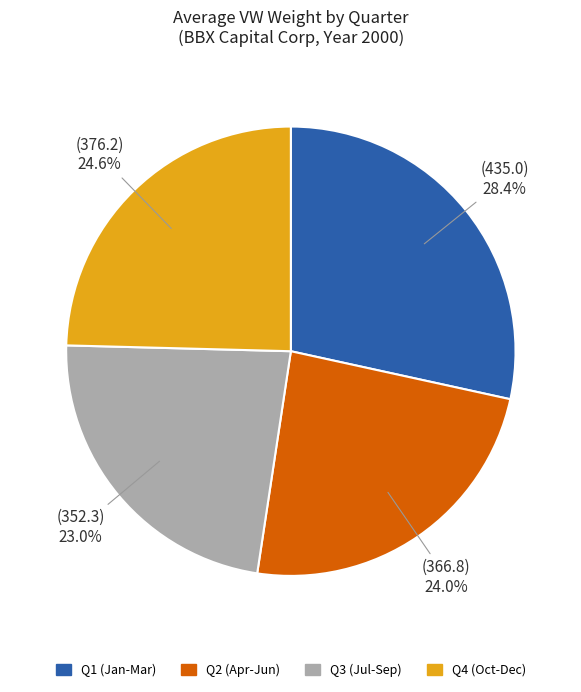

Is there any slice that represents more than half of the pie?

No